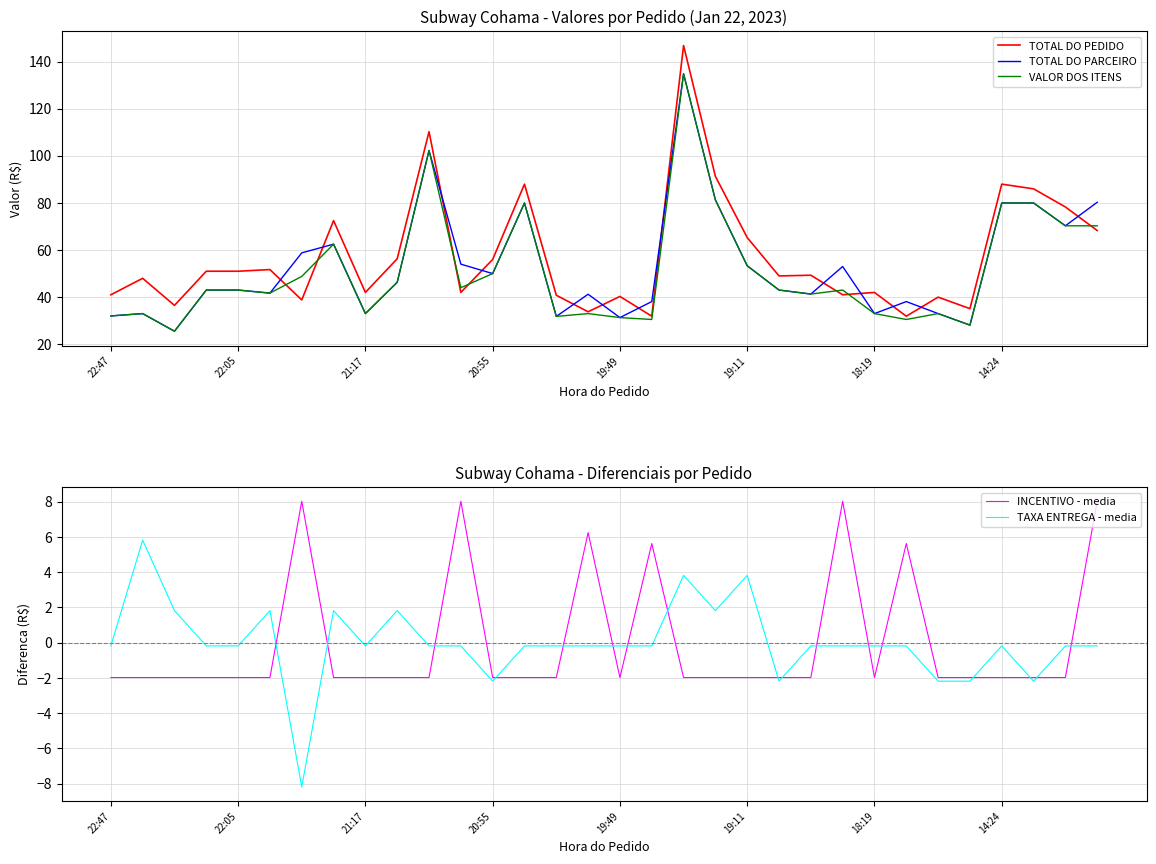

Rank the series at 22 from lowest to highest value.

INCENTIVO - media, TAXA ENTREGA - media, TOTAL DO PARCEIRO, VALOR DOS ITENS, TOTAL DO PEDIDO